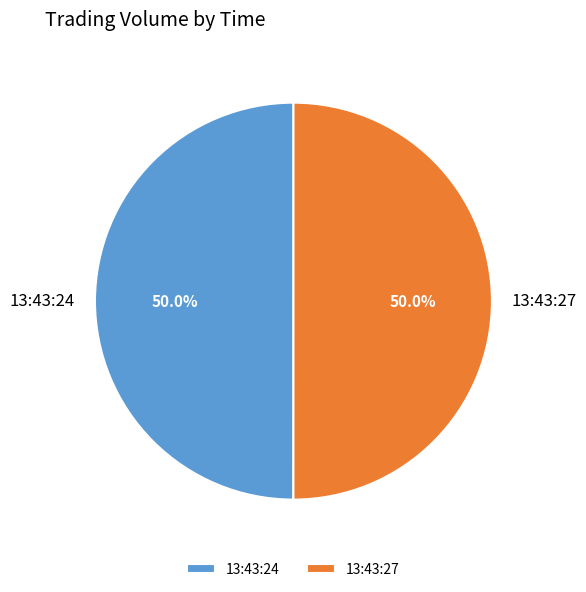

How many segments does this pie chart have?

2